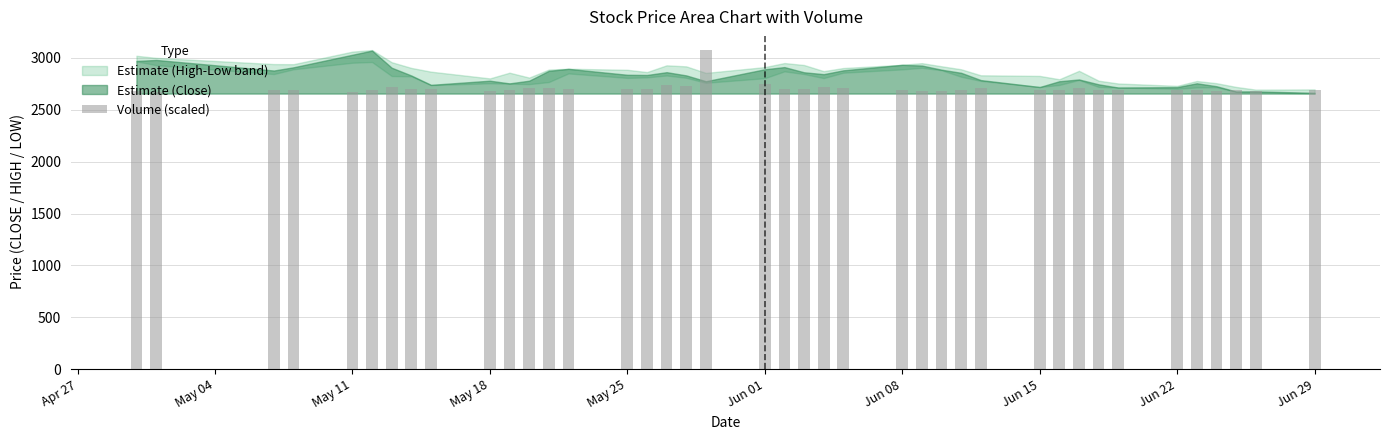

What is the greatest value displayed?

3075.0